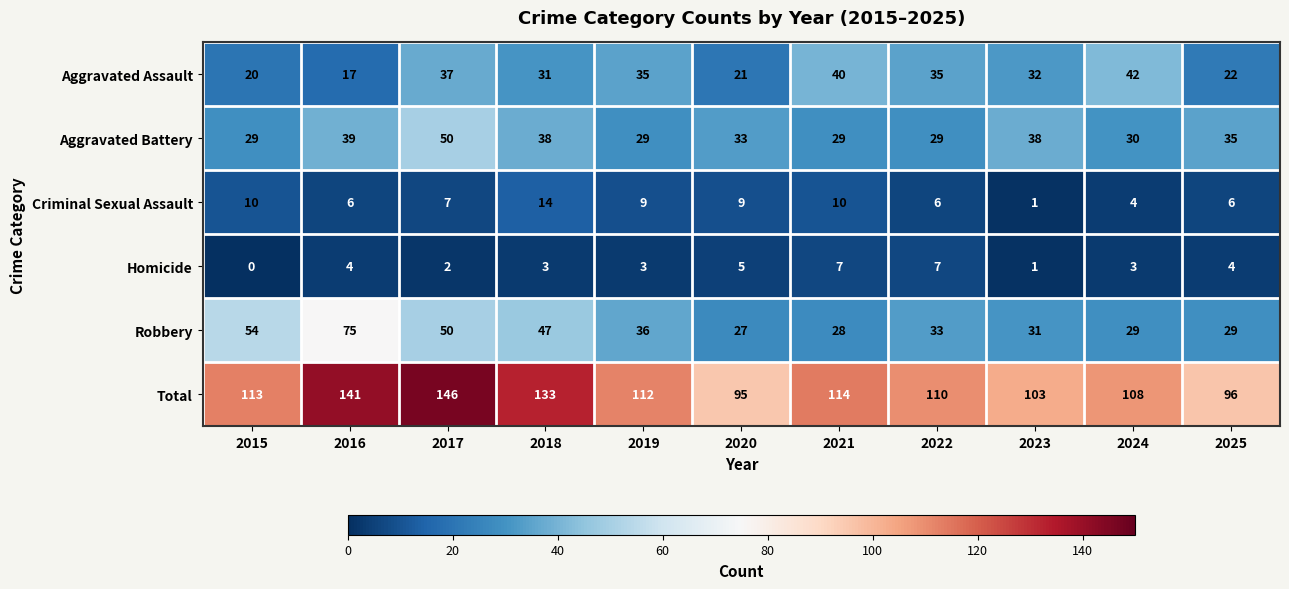

Rank the series at 2015 from highest to lowest value.

Total, Robbery, Aggravated Battery, Aggravated Assault, Criminal Sexual Assault, Homicide